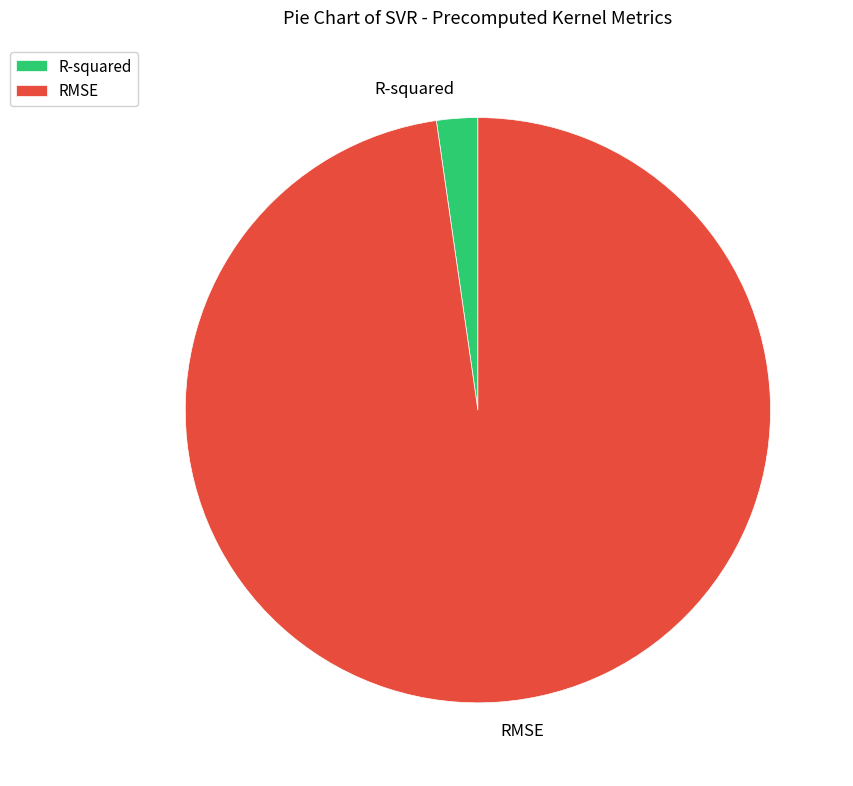

Which has a higher value, R-squared or RMSE?

RMSE